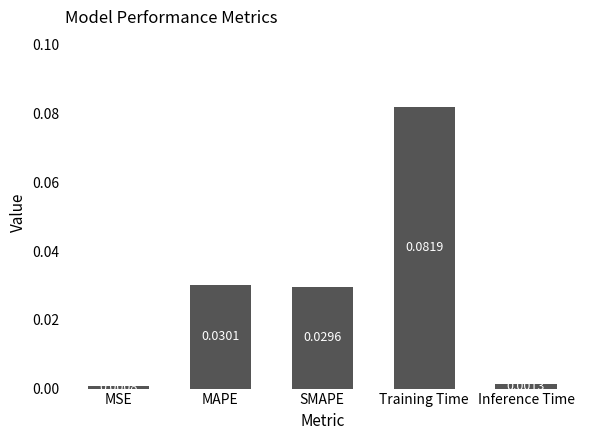

What is the label of the 1st bar from the left?

MSE